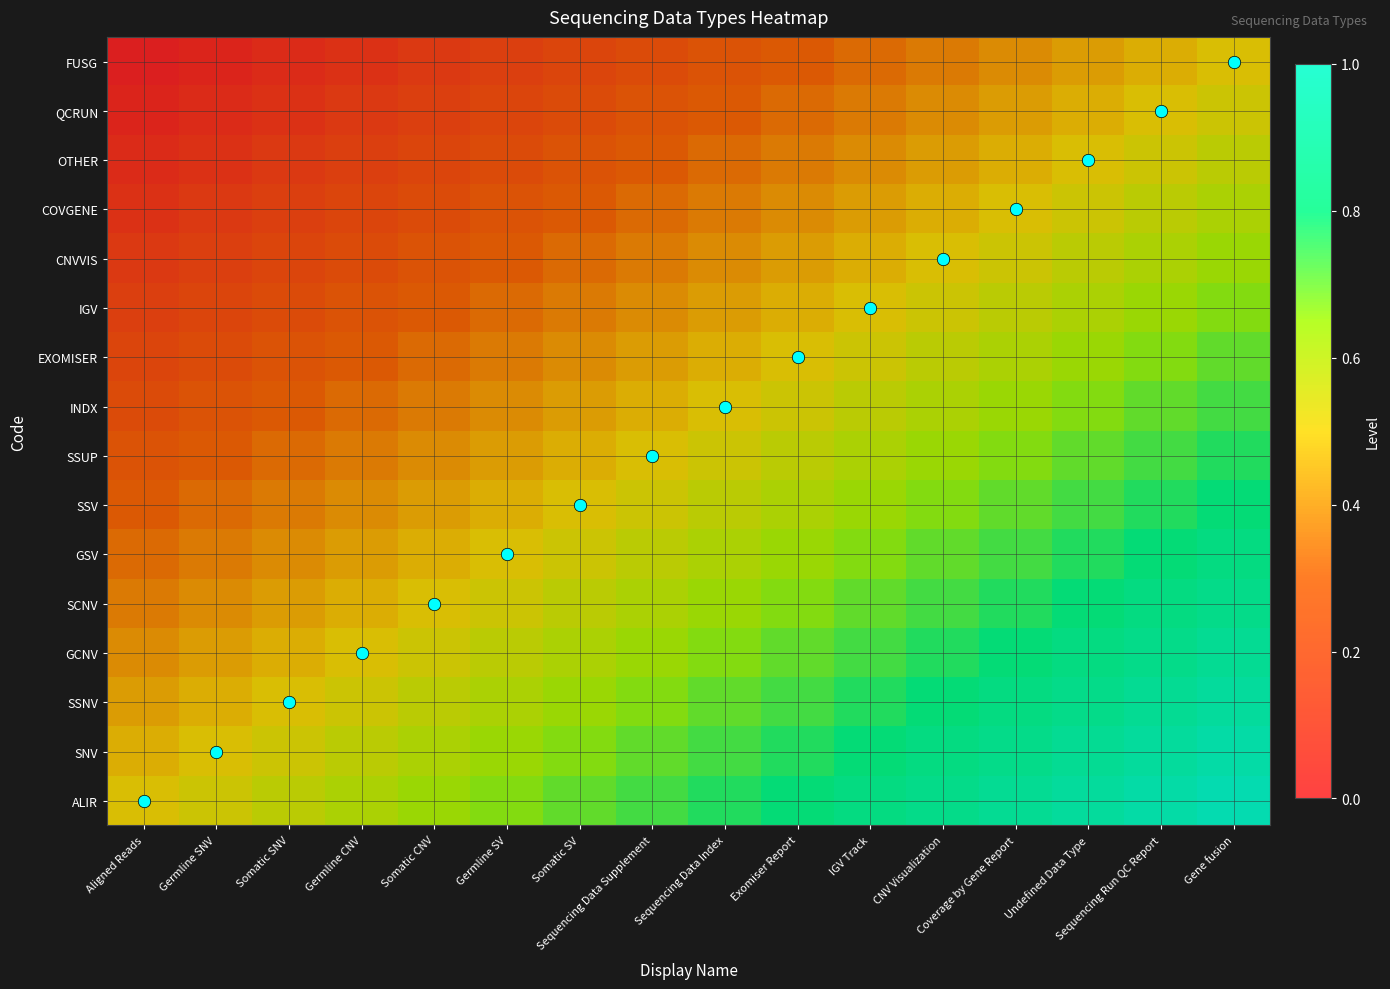

At which category is the sum across all series the highest?

Gene fusion